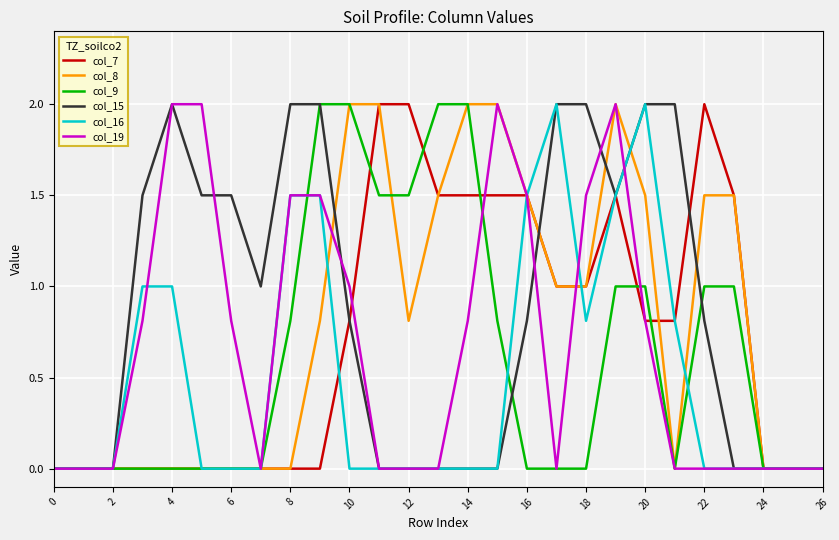

What are all the series names shown in the legend?

col_7, col_8, col_9, col_15, col_16, col_19